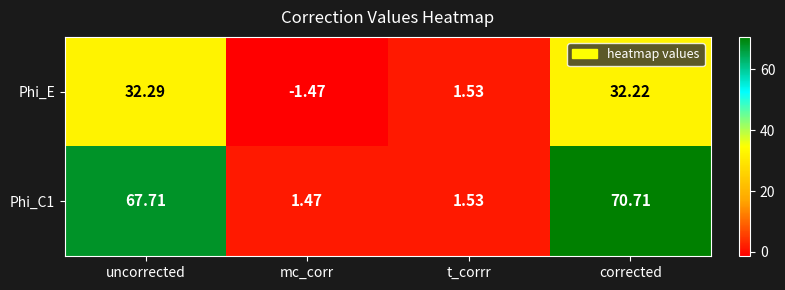

Where does the Phi_E series first go above 32?

uncorrected